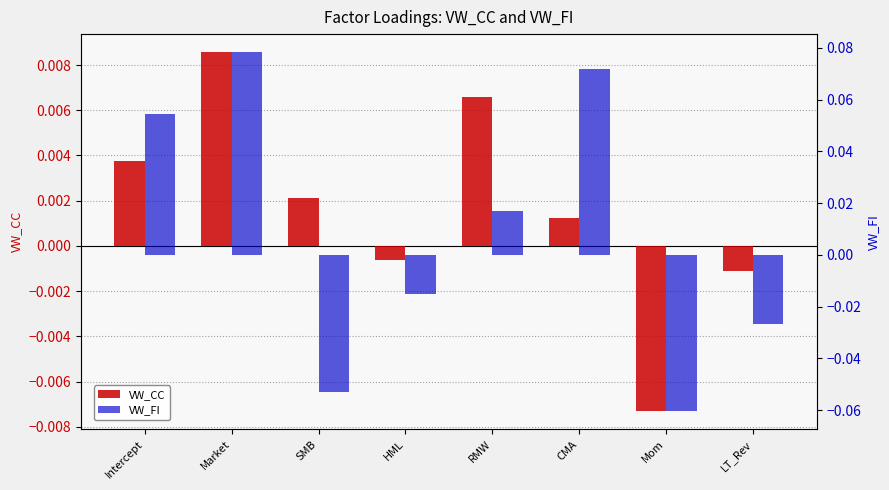

At how many categories does at least one series exceed 0?

5